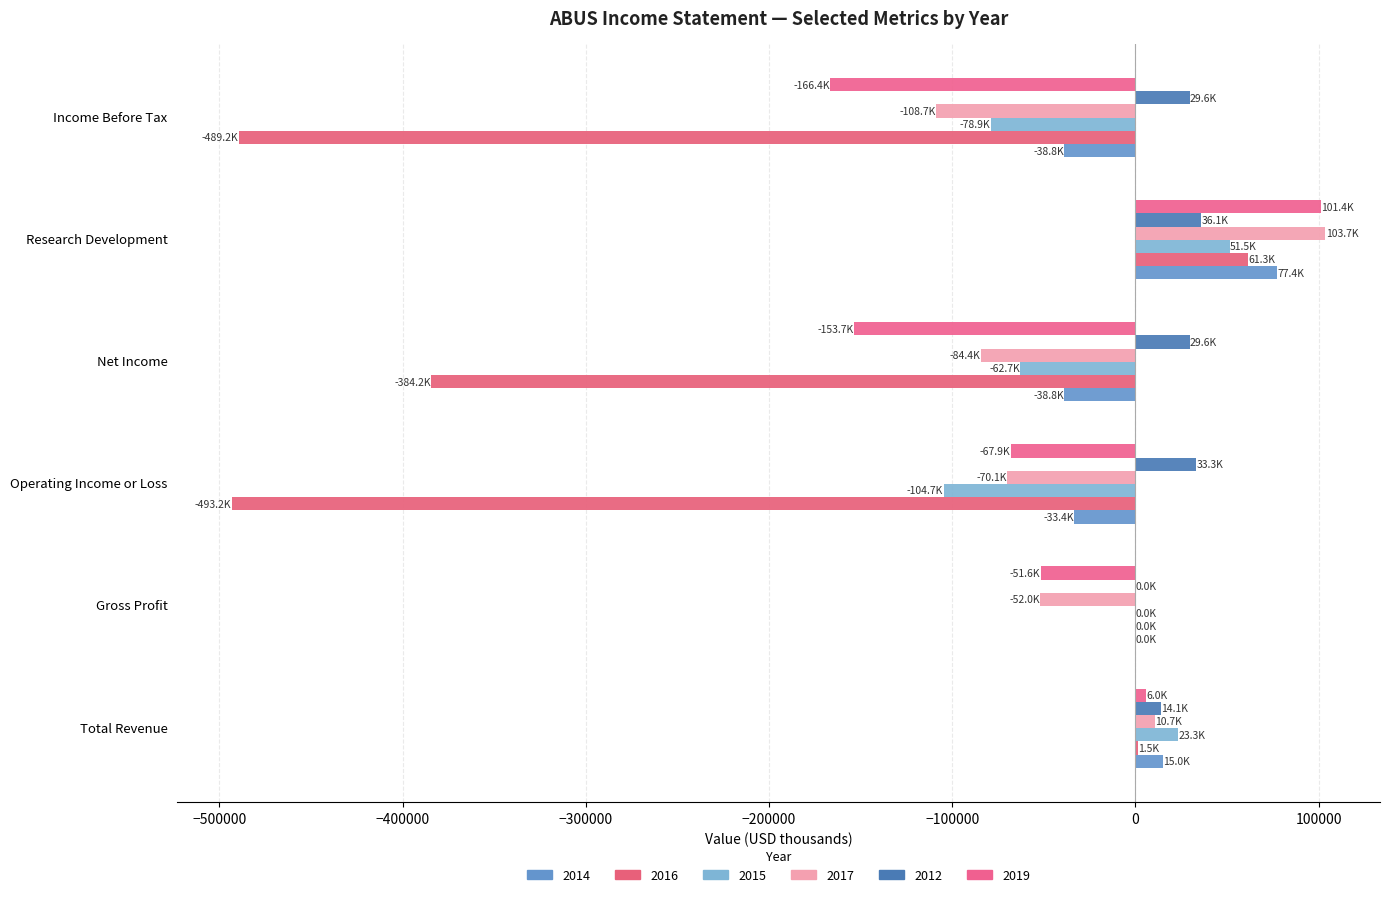

How many categories are shown in the chart?

6